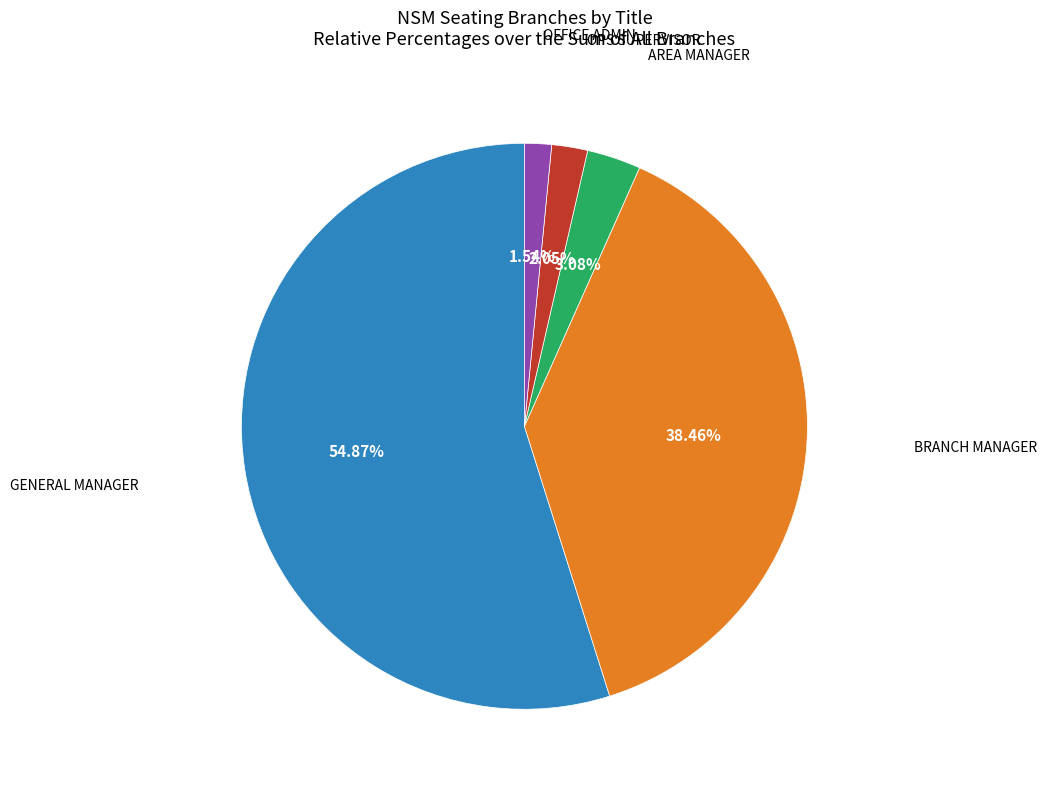

Does any single category account for the majority?

Yes